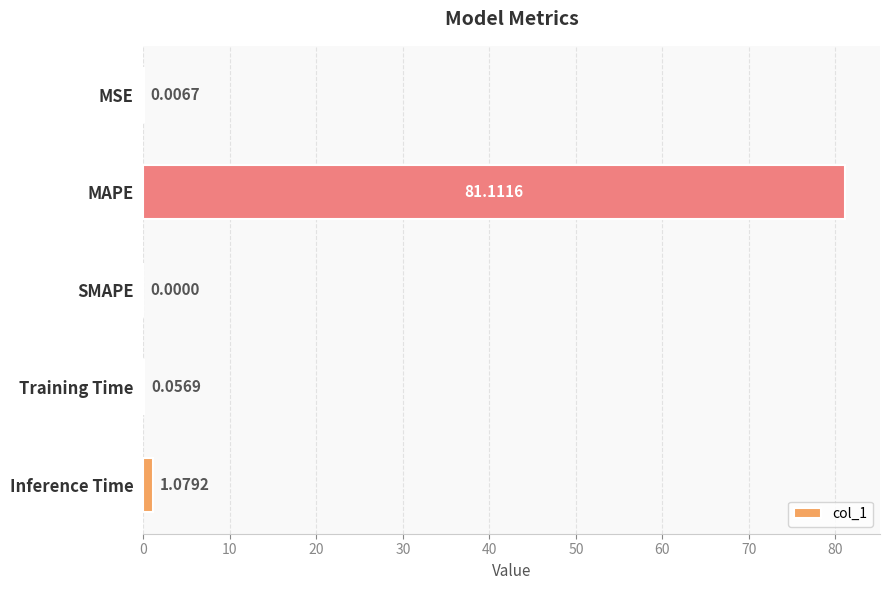

What is the sum of all values?

82.3